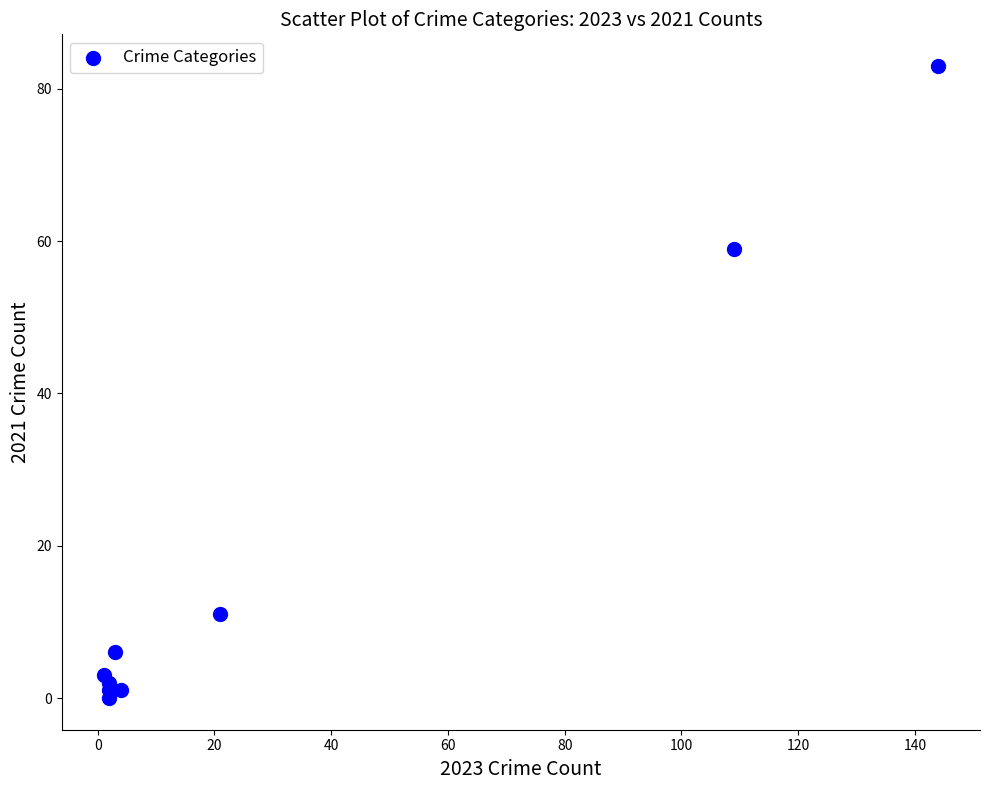

What Y value in the scatter plot is closest to 41?

59